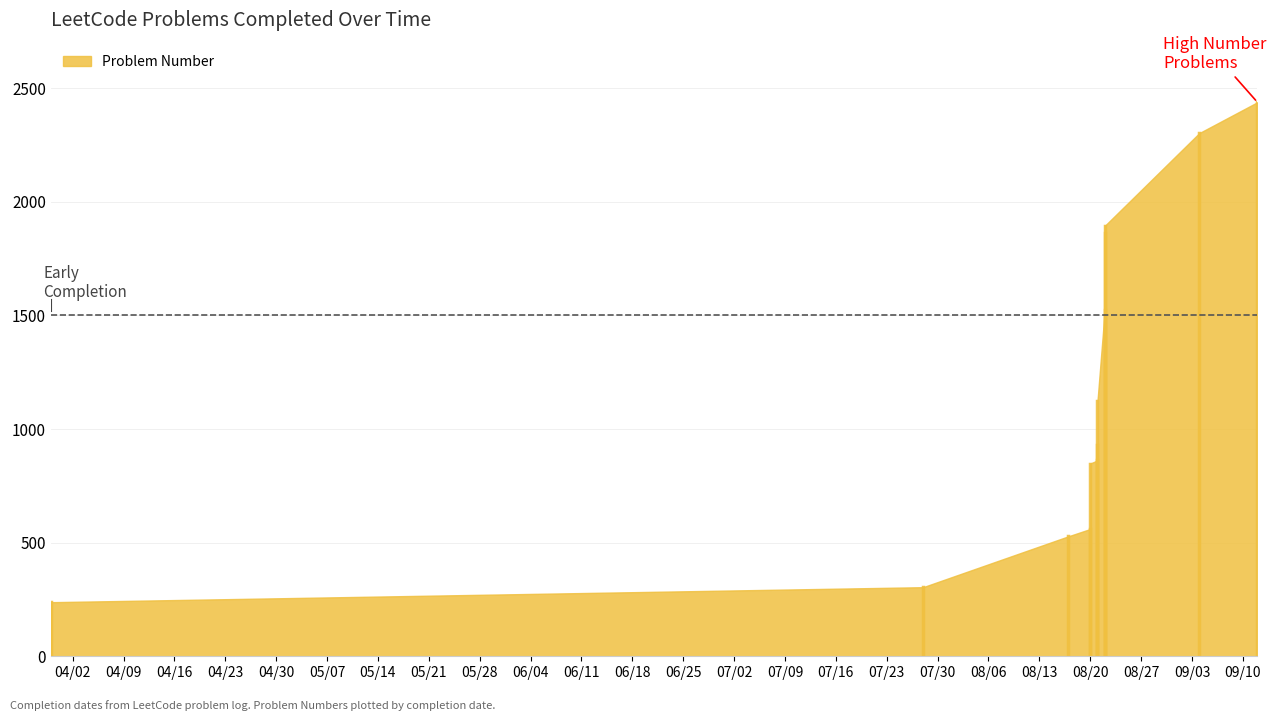

True or false: the data shows 724 at 2024-08-17.

False